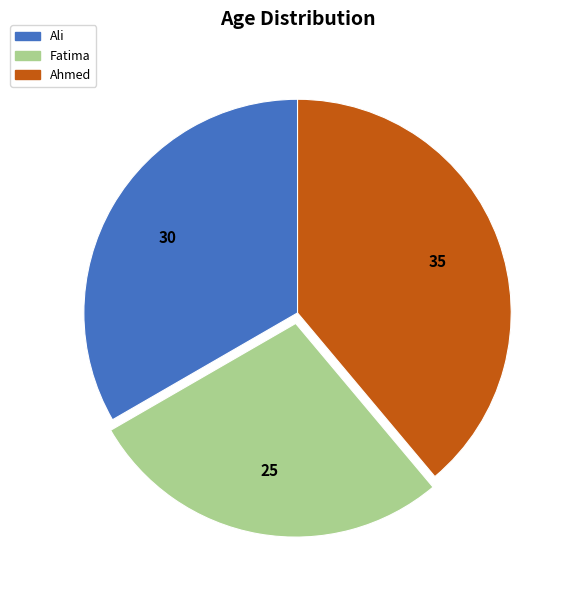

Is it true that Ali is 33% of the pie?

True